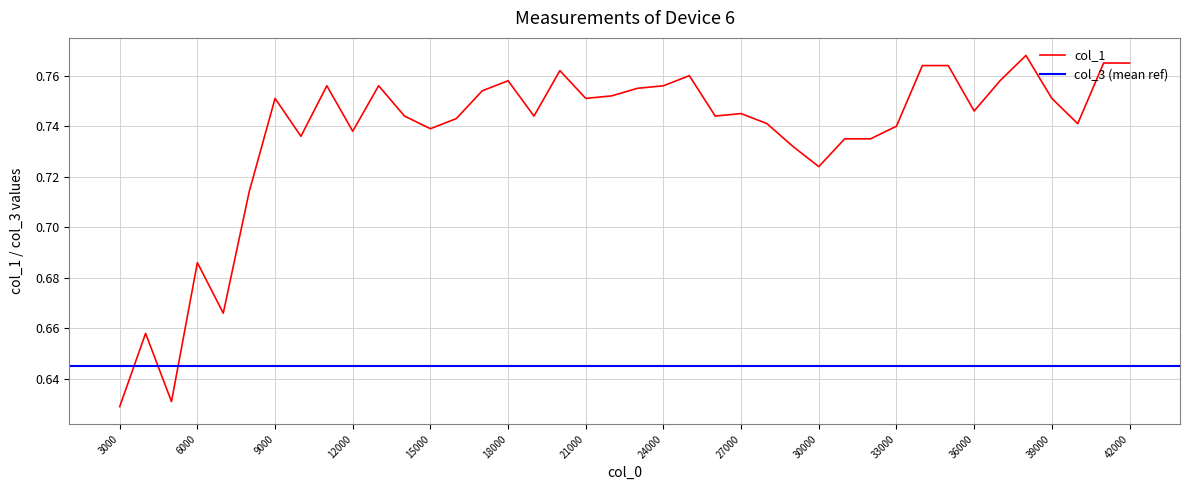

The chart shows a value of 0.3 at 19000. True or false?

False